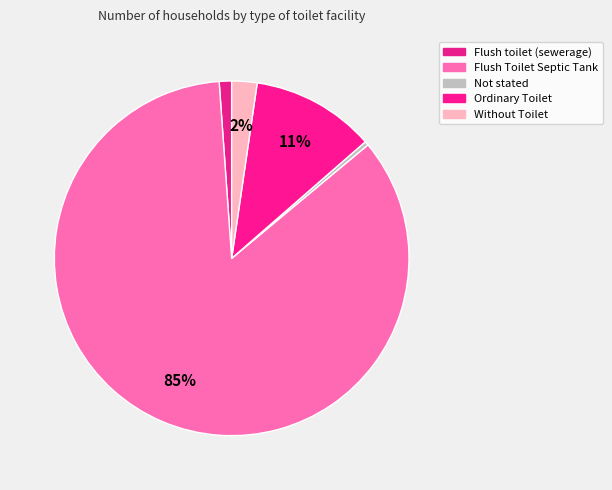

Which slice is the smallest?

Not stated